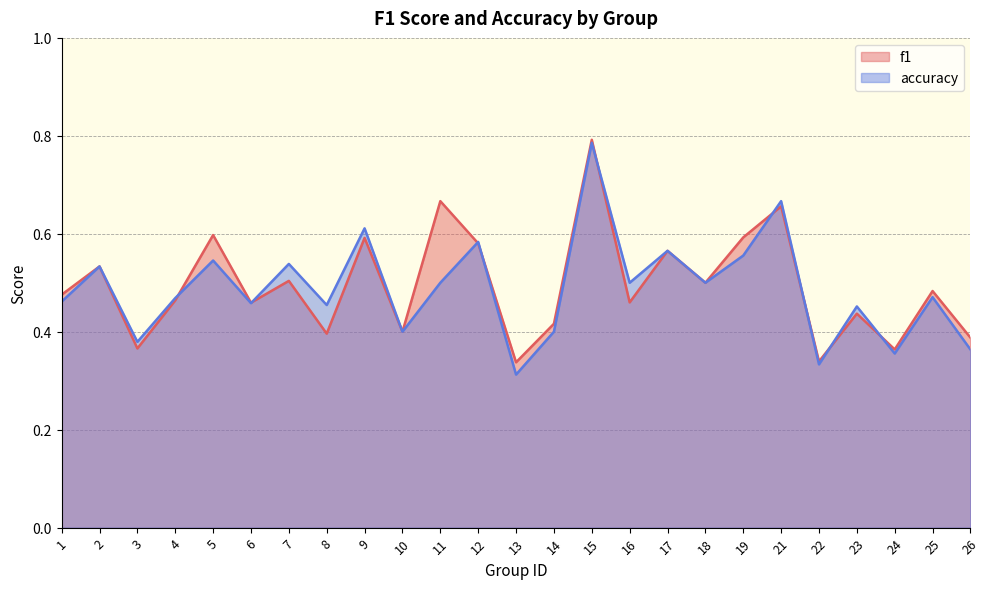

What is the average value of the f1 series?

0.5